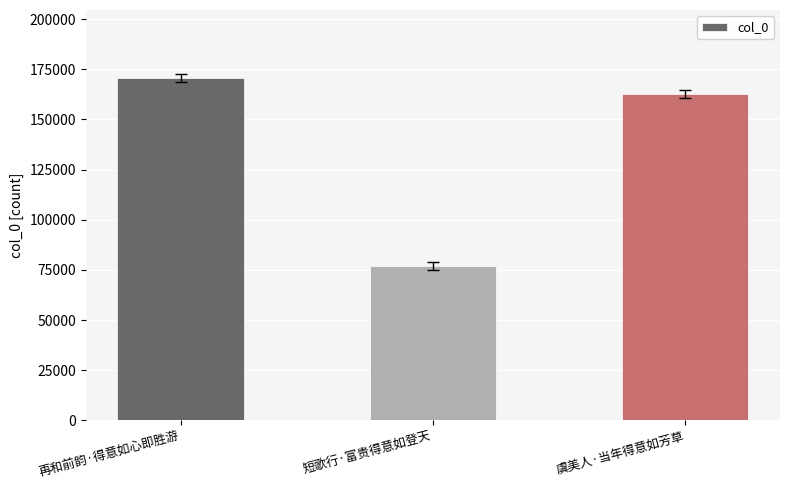

Reading left to right, list all the values displayed in this chart.

再和前韵·得意如心即胜游=170446	短歌行·富贵得意如登天=76975	虞美人·当年得意如芳草=162771